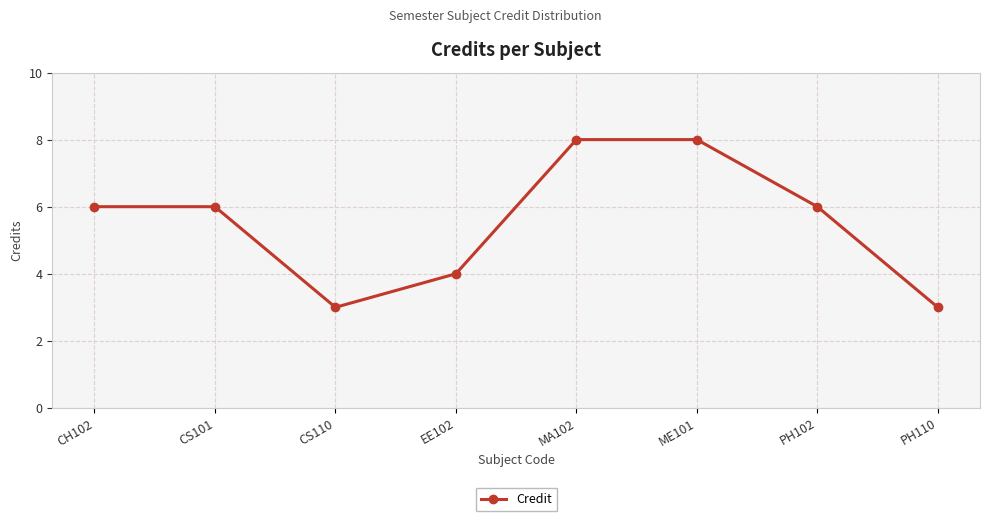

What is the change in value from CS101 to MA102?

+2